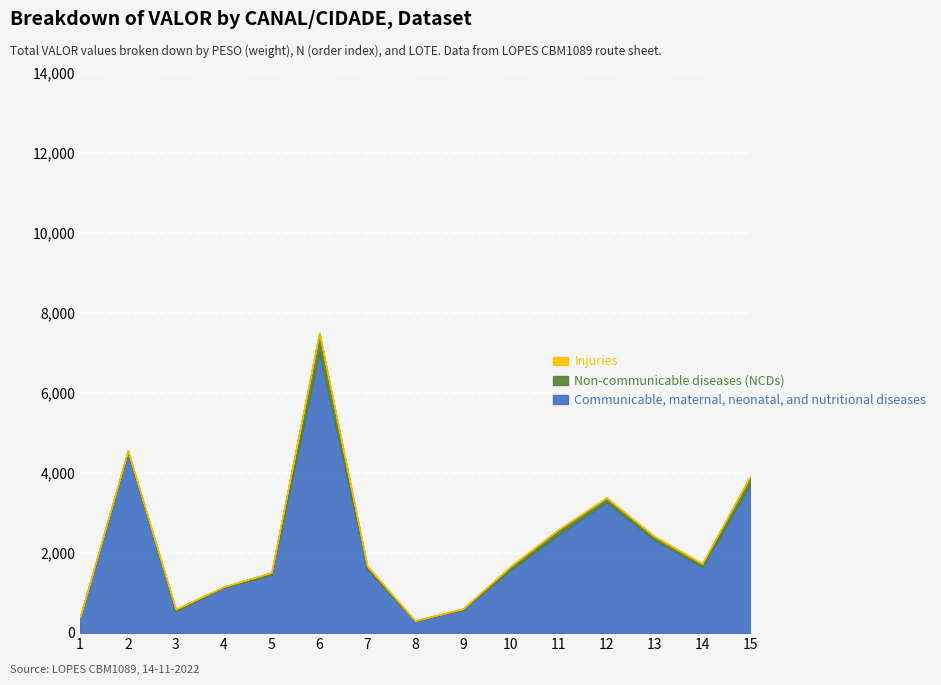

What is the greatest value displayed?

7003.2